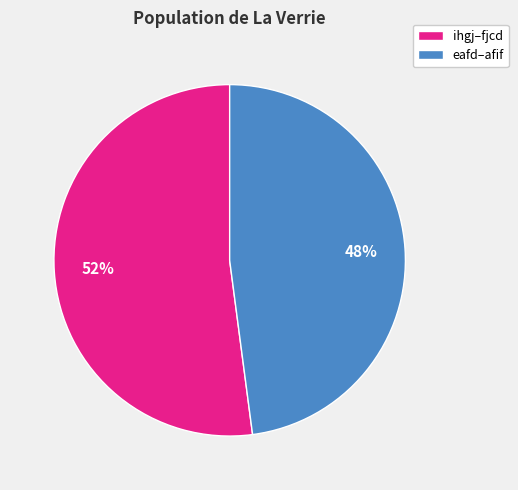

How many segments does this pie chart have?

2